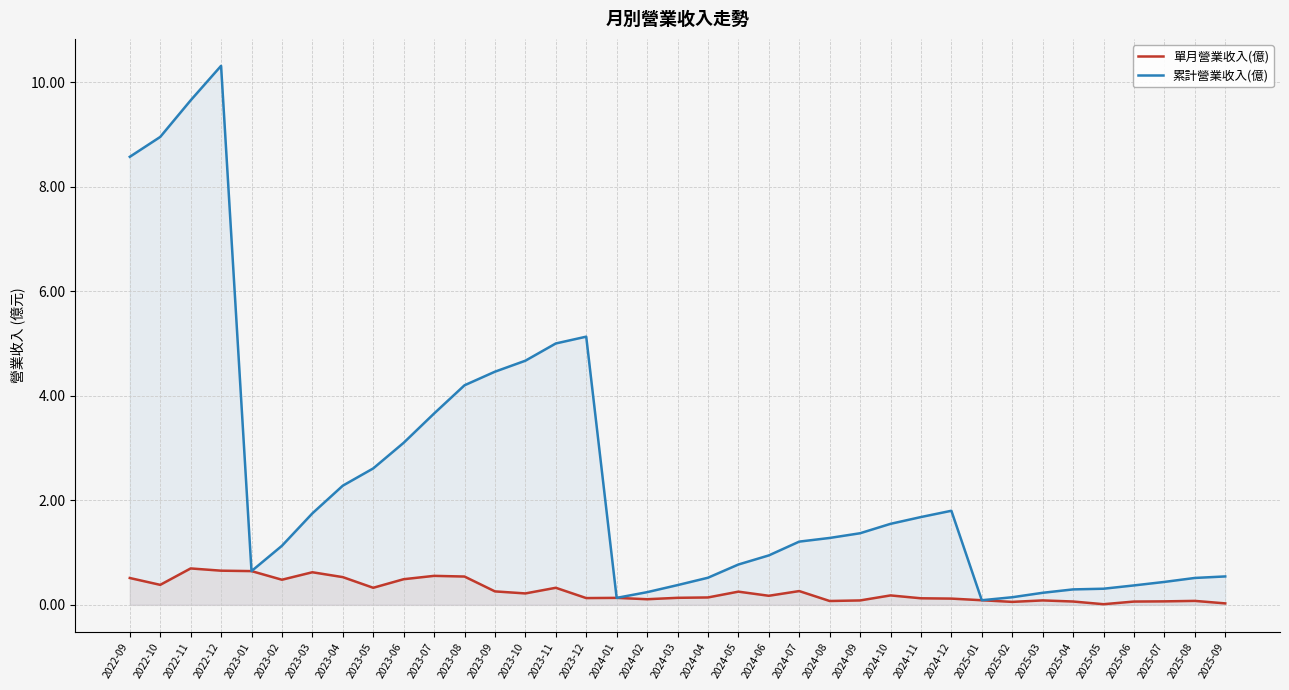

Reading right to left, extract all data points from this chart.

單月營業收入(億): 2025-09=0.0	2025-08=0.1	2025-07=0.1	2025-06=0.1	2025-05=0.0	2025-04=0.1	2025-03=0.1	2025-02=0.1	2025-01=0.1	2024-12=0.1	2024-11=0.1	2024-10=0.2	2024-09=0.1	2024-08=0.1	2024-07=0.3	2024-06=0.2	2024-05=0.3	2024-04=0.1	2024-03=0.1	2024-02=0.1	2024-01=0.1	2023-12=0.1	2023-11=0.3	2023-10=0.2	2023-09=0.3	2023-08=0.5	2023-07=0.6	2023-06=0.5	2023-05=0.3	2023-04=0.5	2023-03=0.6	2023-02=0.5	2023-01=0.6	2022-12=0.7	2022-11=0.7	2022-10=0.4	2022-09=0.5
累計營業收入(億): 2025-09=0.5	2025-08=0.5	2025-07=0.4	2025-06=0.4	2025-05=0.3	2025-04=0.3	2025-03=0.2	2025-02=0.1	2025-01=0.1	2024-12=1.8	2024-11=1.7	2024-10=1.6	2024-09=1.4	2024-08=1.3	2024-07=1.2	2024-06=0.9	2024-05=0.8	2024-04=0.5	2024-03=0.4	2024-02=0.2	2024-01=0.1	2023-12=5.1	2023-11=5.0	2023-10=4.7	2023-09=4.5	2023-08=4.2	2023-07=3.7	2023-06=3.1	2023-05=2.6	2023-04=2.3	2023-03=1.8	2023-02=1.1	2023-01=0.6	2022-12=10.3	2022-11=9.7	2022-10=8.9	2022-09=8.6